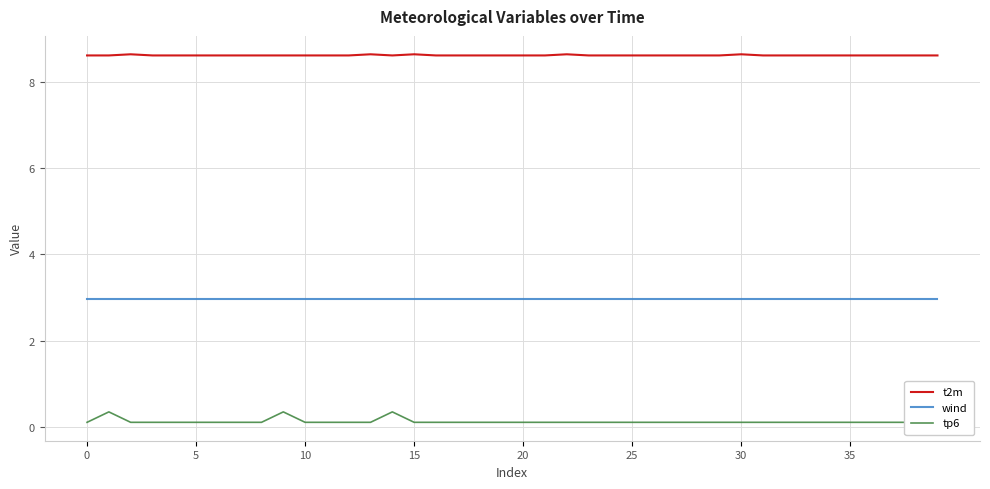

Which series has the largest total across all categories?

t2m